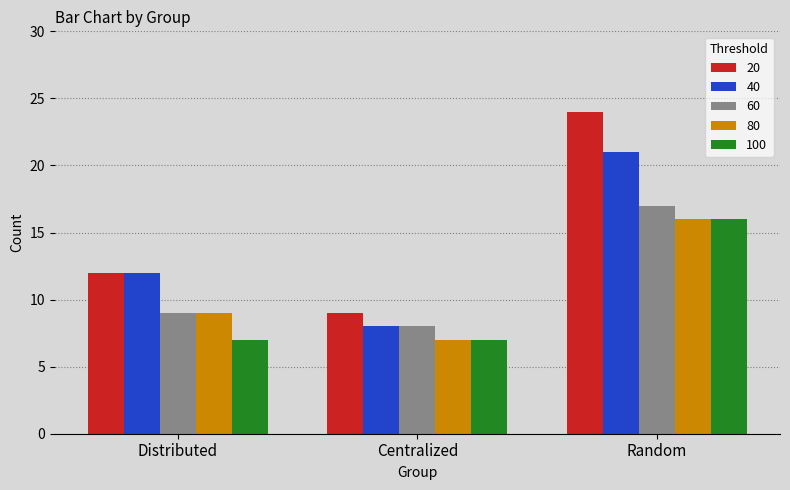

Reading left to right, list all the values displayed in this chart.

20: Distributed=12	Centralized=9	Random=24
40: Distributed=12	Centralized=8	Random=21
60: Distributed=9	Centralized=8	Random=17
80: Distributed=9	Centralized=7	Random=16
100: Distributed=7	Centralized=7	Random=16